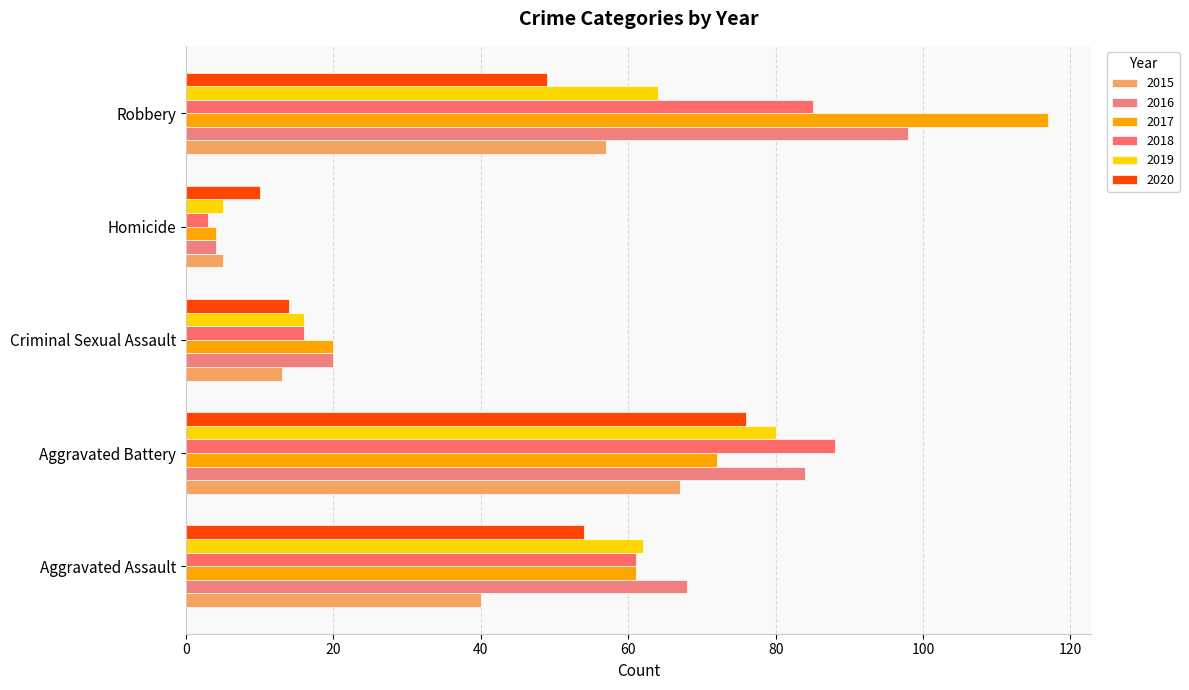

What are all the series names shown in the legend?

2015, 2016, 2017, 2018, 2019, 2020